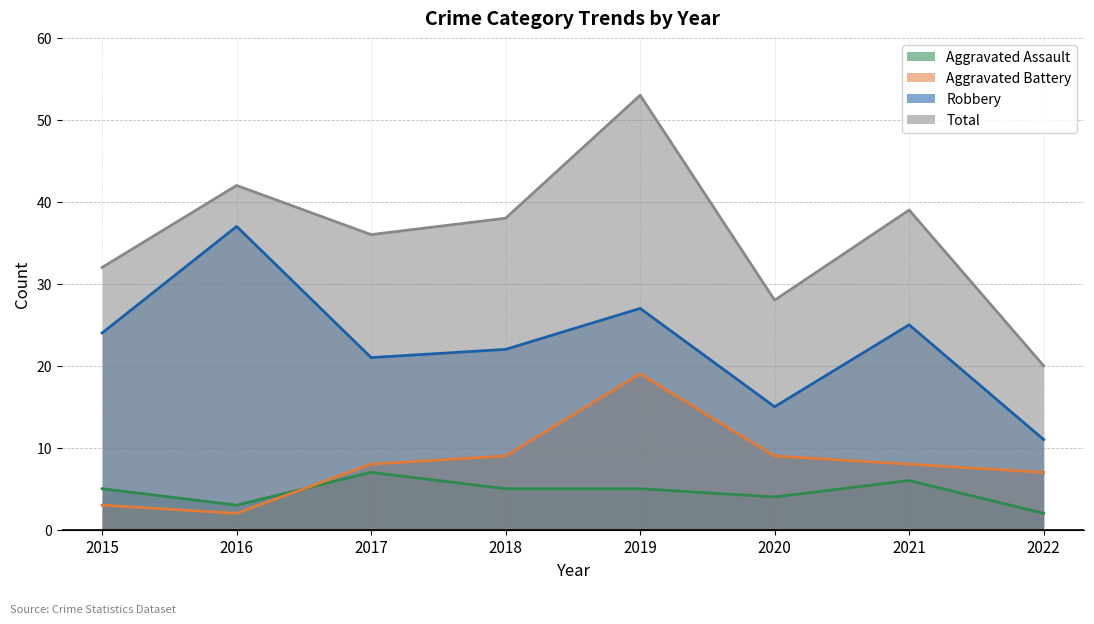

Read the Aggravated Assault value at 2019.

5